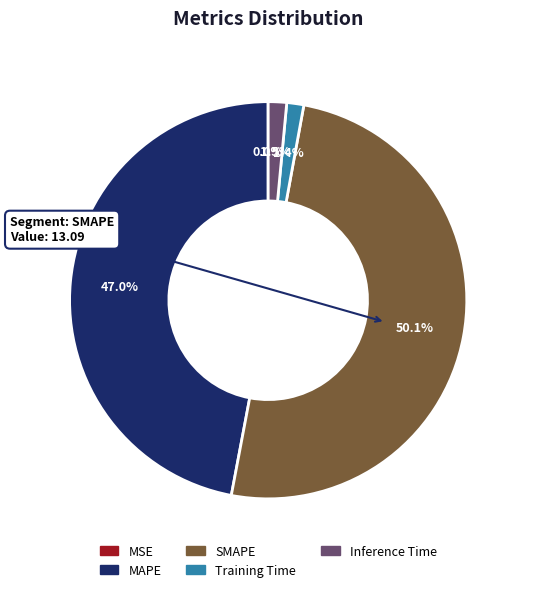

To the nearest percent, what is the average slice percentage?

20%